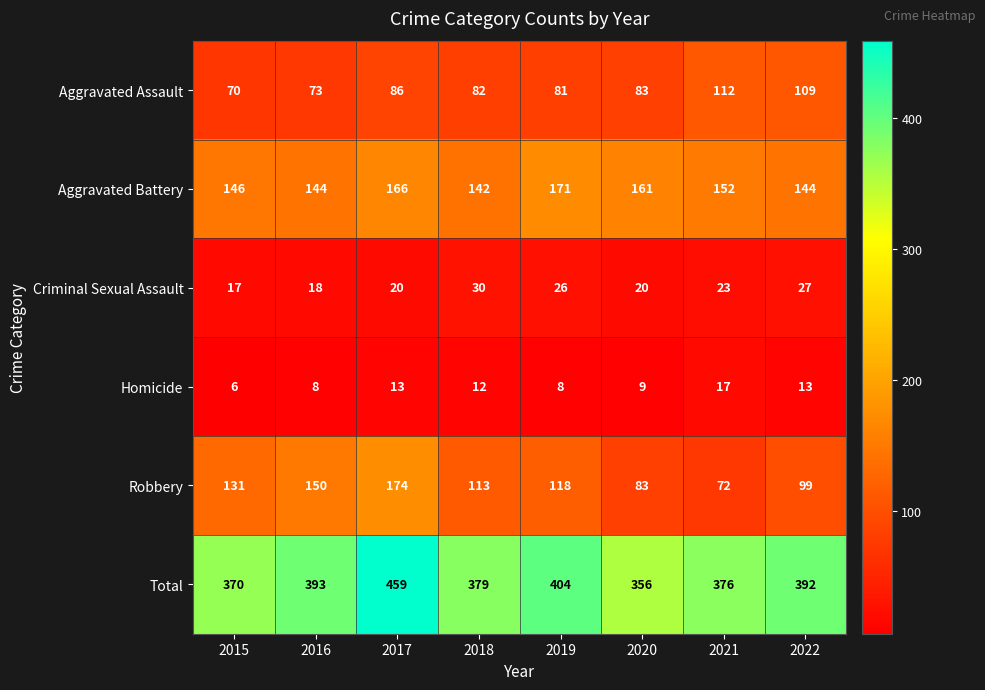

Count the number of categories in the chart.

8